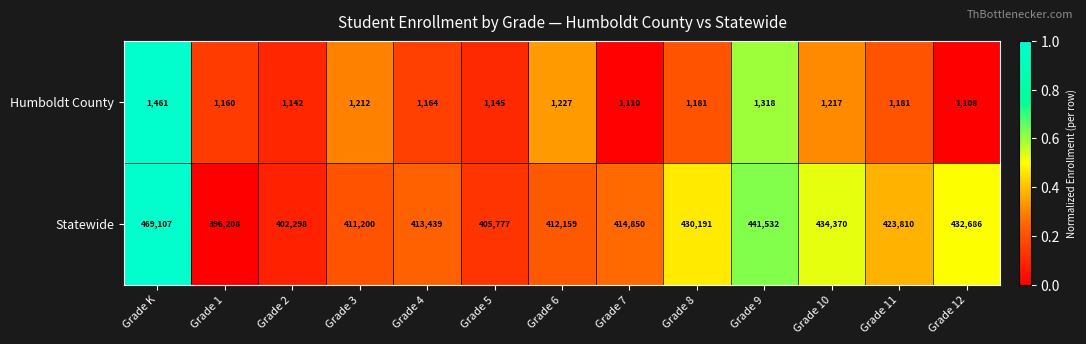

How many data points in Statewide are less than 414850?

6